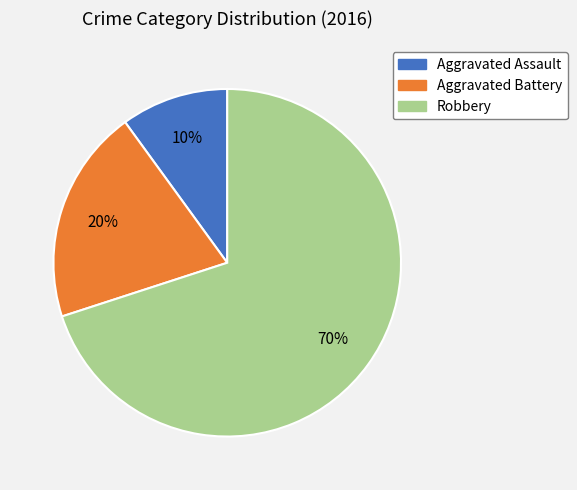

Between Aggravated Assault and Aggravated Battery, which is larger?

Aggravated Battery